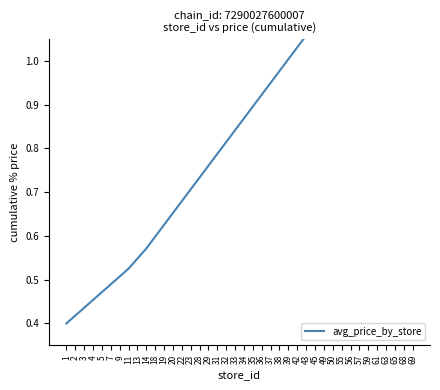

True or false: there are more than 2 points higher than both neighbors.

False